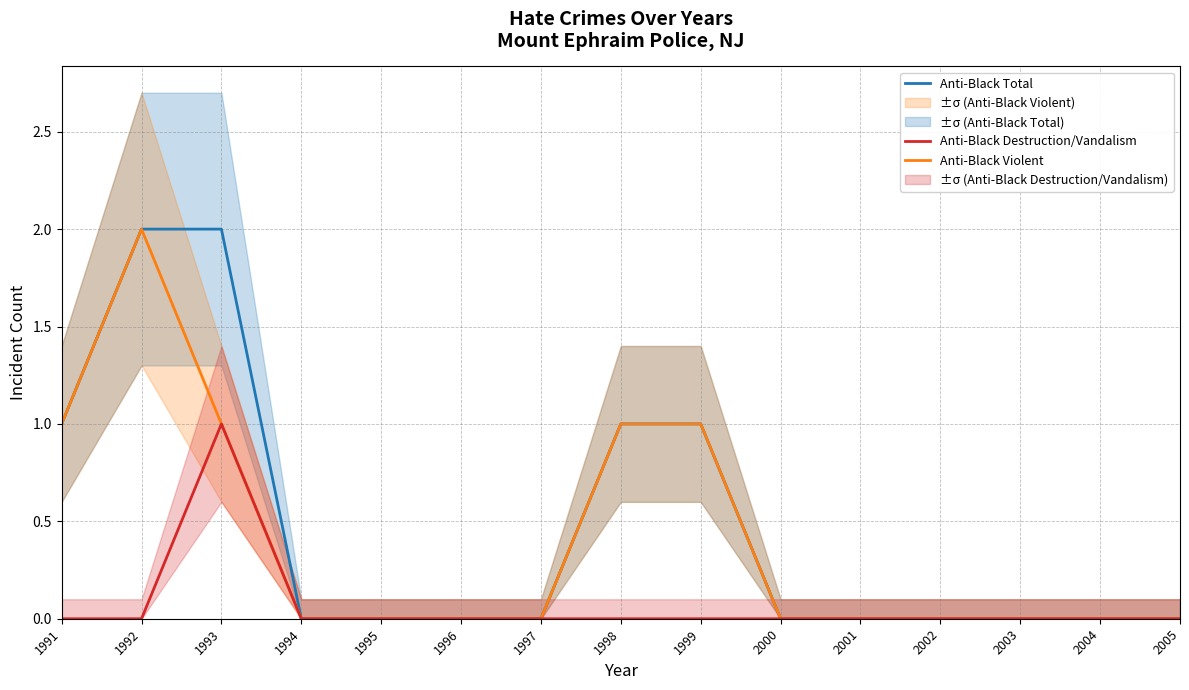

At which label is Anti-Black Destruction/Vandalism closest to 0?

1991